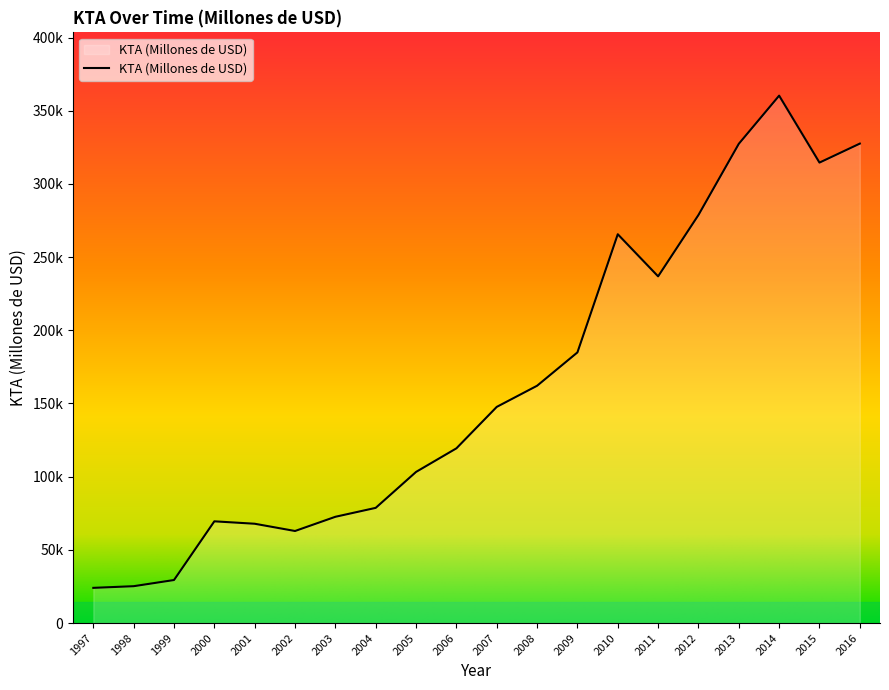

The value at 2012 is 278751.5. True or false?

True